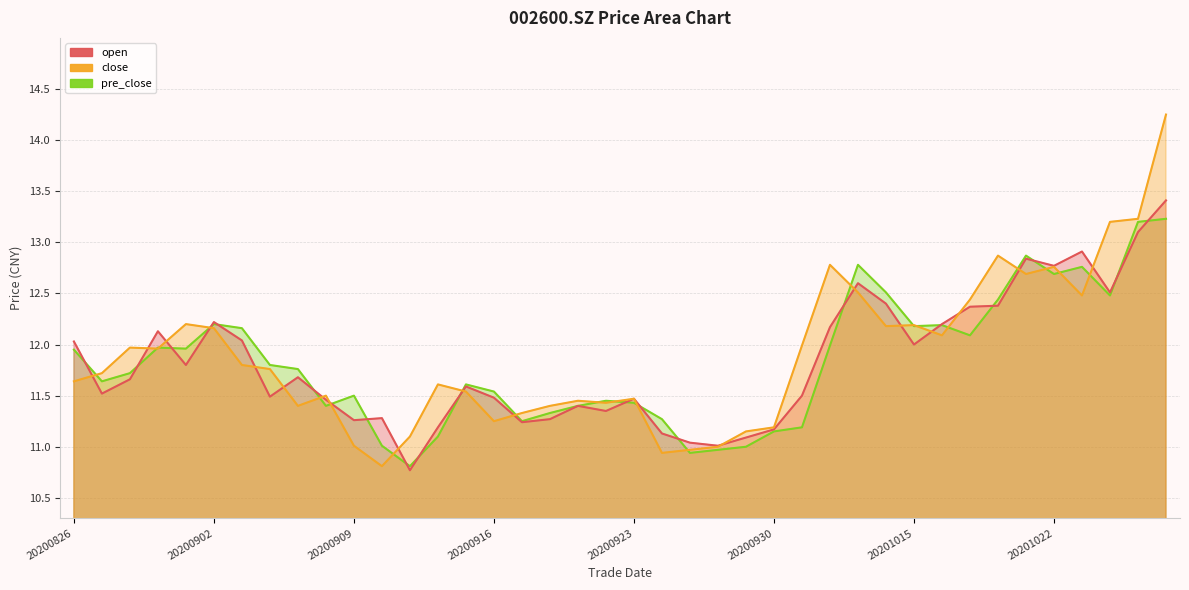

What are all the series names shown in the legend?

open, close, pre_close